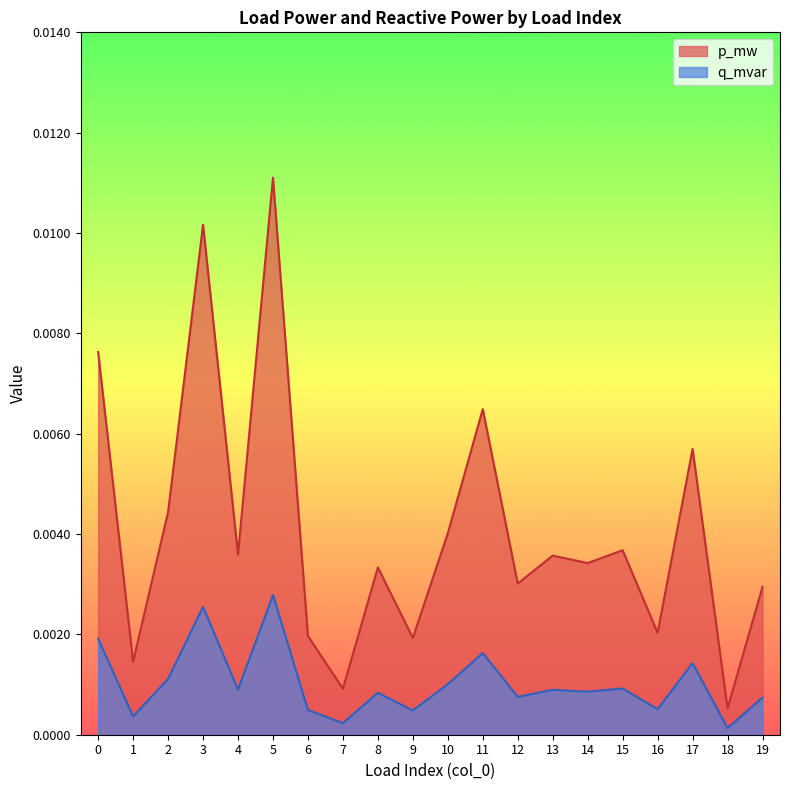

At which category does q_mvar reach its first local valley?

1